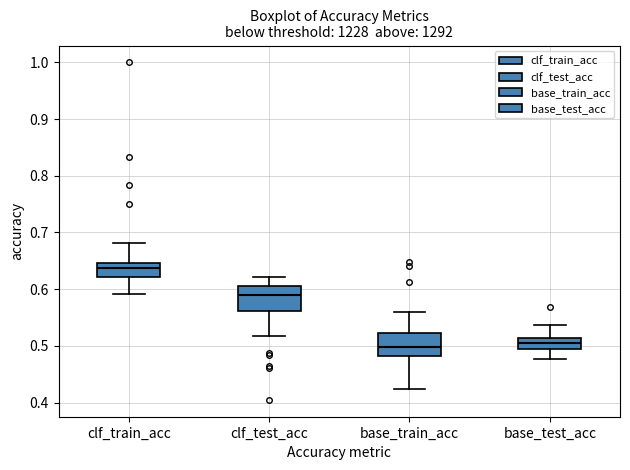

Reading left to right, read every box against the y-axis: the position of its median line, the range the box covers, and the ends of its whiskers. The values are not printed on the chart, so give them approximately, as read against the axis.

clf_train_acc: median 0.64, box 0.62 to 0.65, whiskers 0.59 to 0.68
clf_test_acc: median 0.59, box 0.56 to 0.60, whiskers 0.52 to 0.62
base_train_acc: median 0.50, box 0.48 to 0.52, whiskers 0.42 to 0.56
base_test_acc: median 0.50, box 0.49 to 0.51, whiskers 0.48 to 0.54